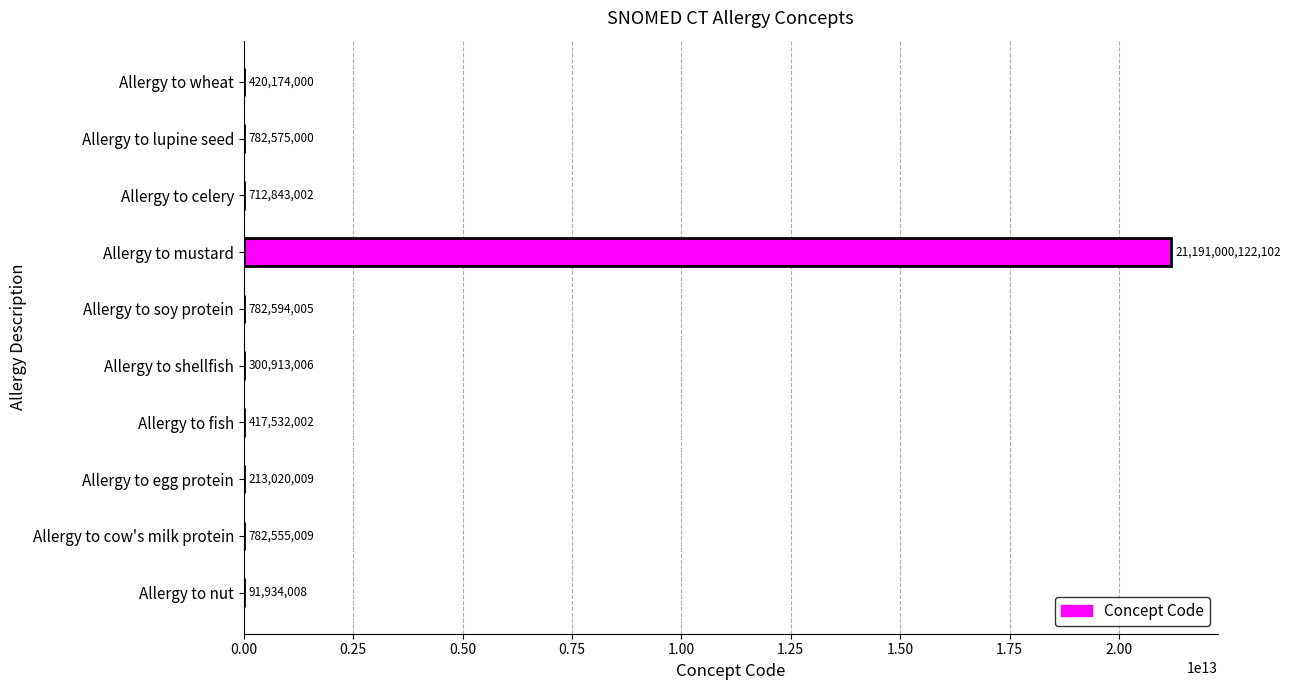

At which category does the chart reach its peak across all series?

Allergy to mustard